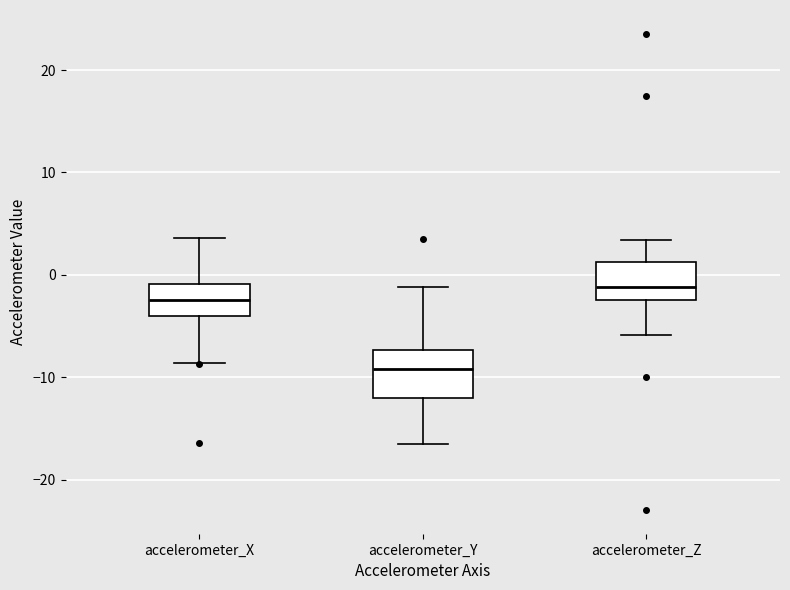

Comparing the boxes themselves (not the whiskers), which one is the tallest?

accelerometer_Y